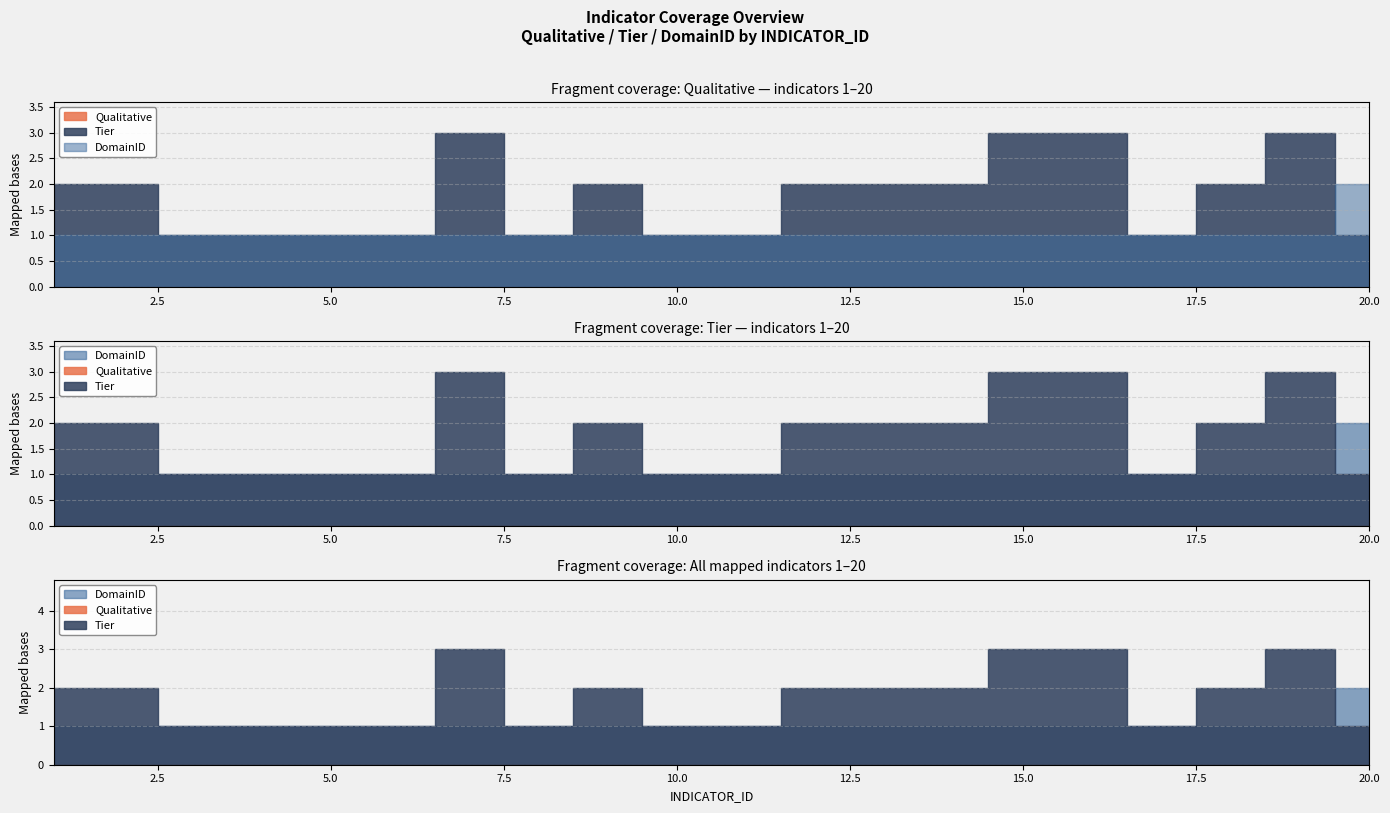

True or false: Qualitative and Tier cross at least once.

False